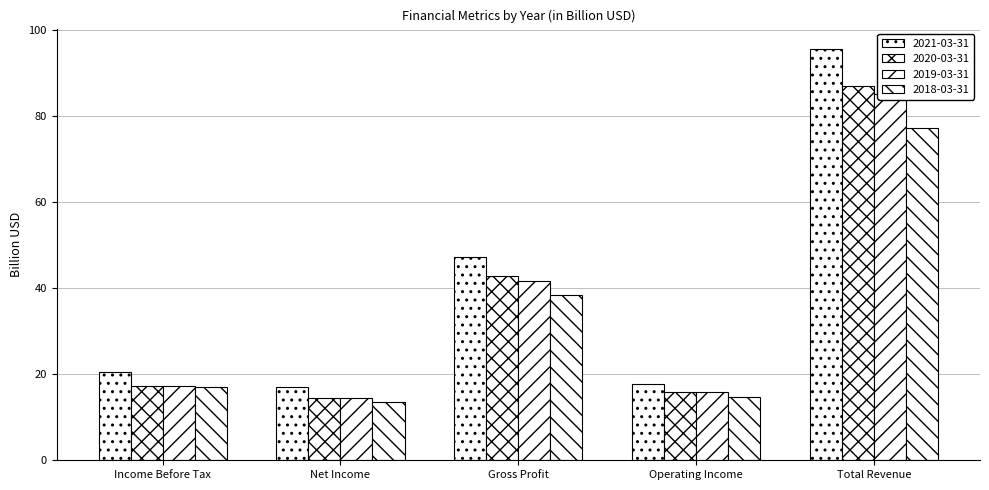

At which category is the sum across all series the highest?

Total Revenue